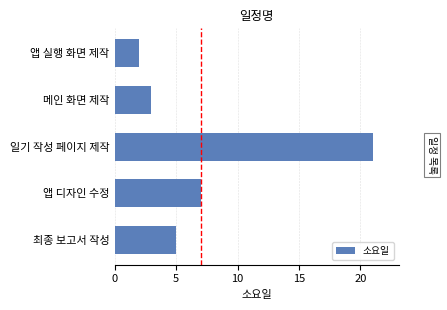

Between 일기 작성 페이지 제작 and 앱 실행 화면 제작, which is larger?

일기 작성 페이지 제작